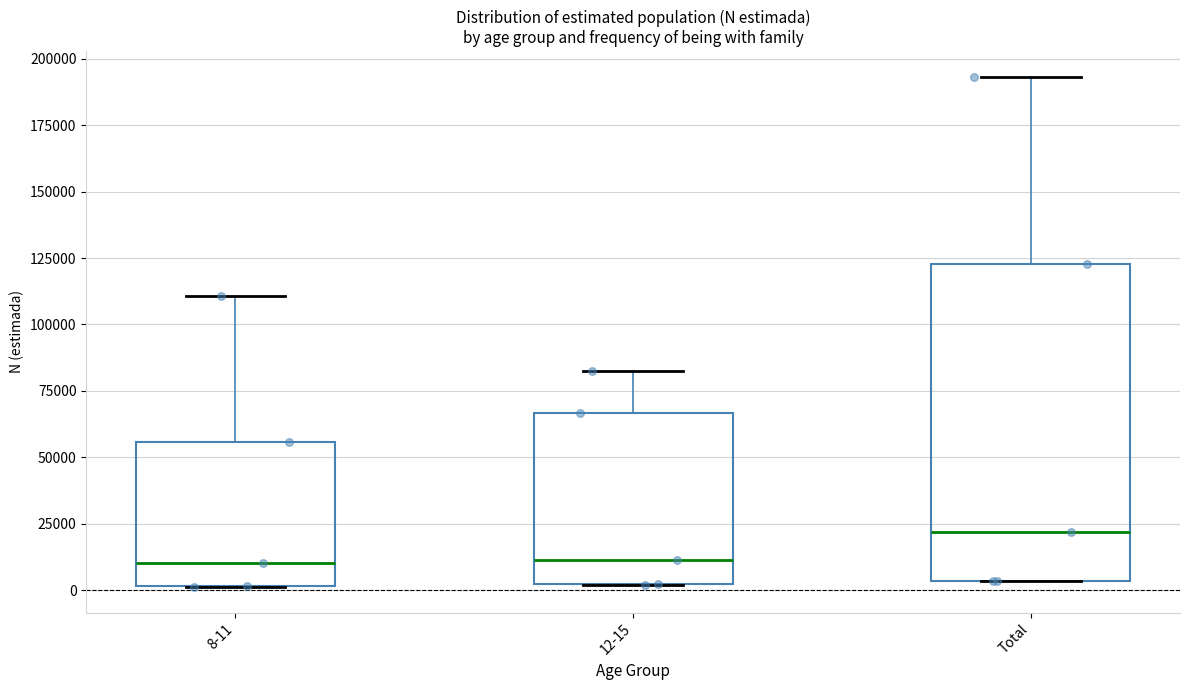

Reading left to right, read every box against the y-axis: the position of its median line, the range the box covers, and the ends of its whiskers. The values are not printed on the chart, so give them approximately, as read against the axis.

8-11: median 10000, box 0 to 55000, whiskers 0 to 110000
12-15: median 10000, box 0 to 65000, whiskers 0 to 80000
Total: median 20000, box 5000 to 125000, whiskers 5000 to 195000